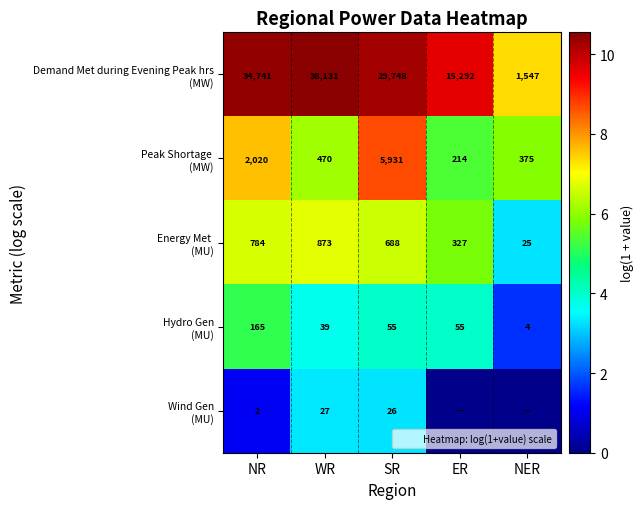

Is it true that Wind Gen (MU) equals 0.0 at NER?

True